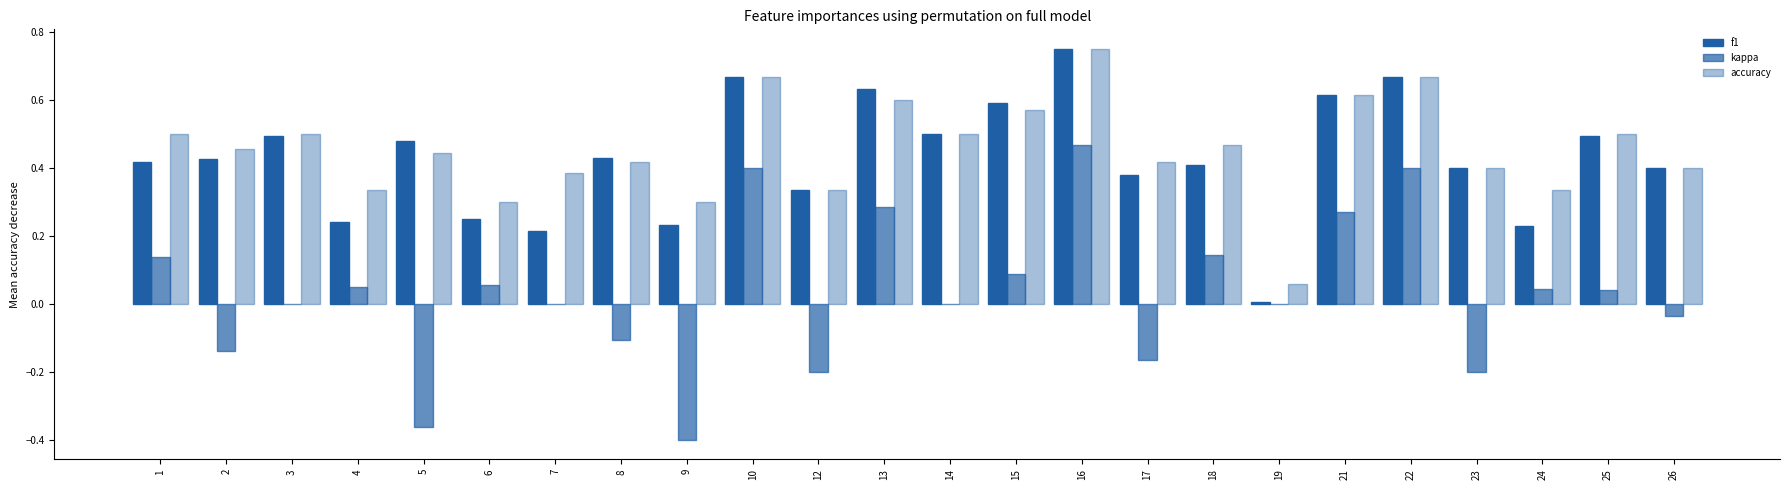

The kappa series shows -0.0 at 26. True or false?

True